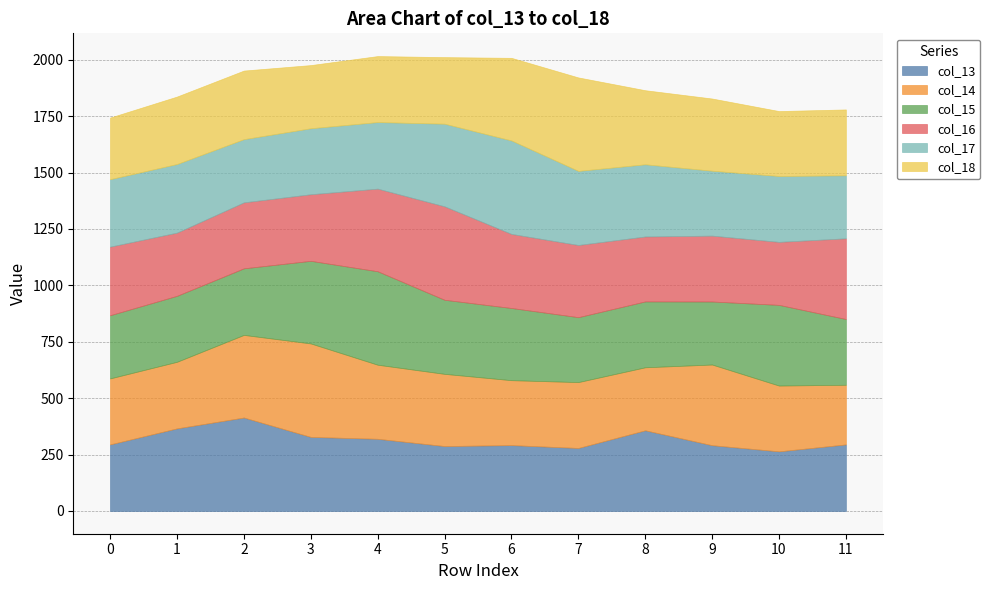

After their last crossing, which series has the higher values: col_16 or col_15?

col_16